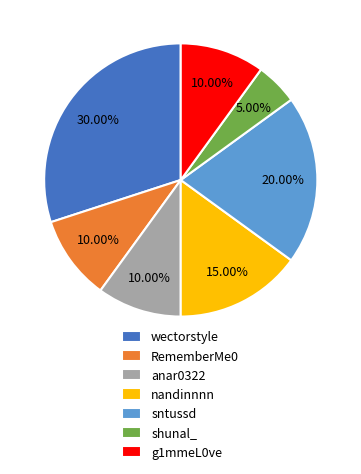

To the nearest percent, what is the difference between the wectorstyle and RememberMe0 slice percentages?

20%